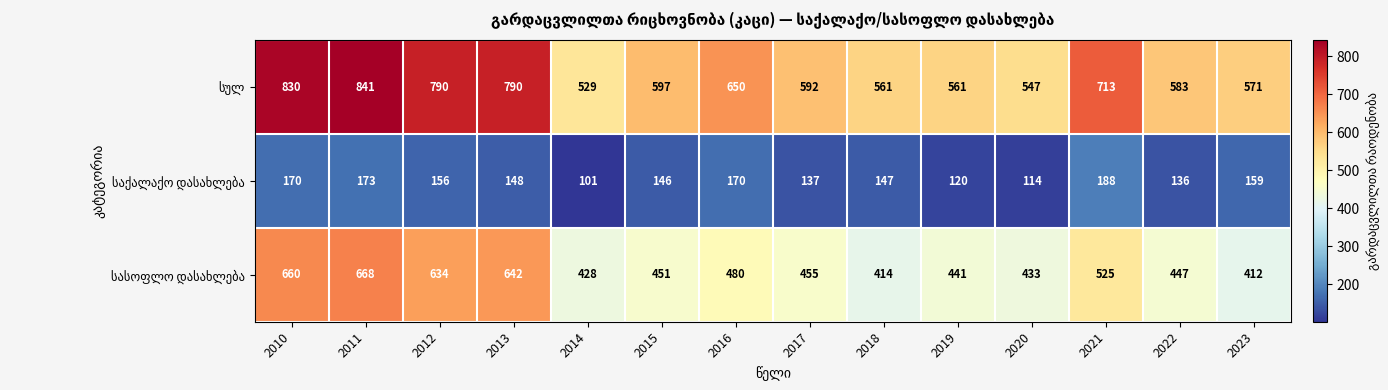

What is the total value across all series at 2021?

1426